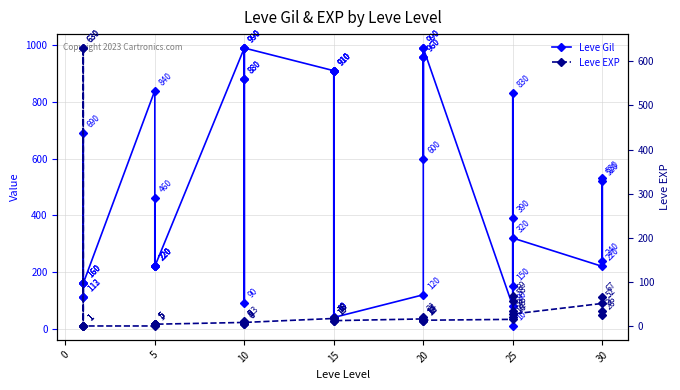

Reading left to right, what are all the values shown in this chart?

Leve Gil: 113	160	160	112	690	160	840	220	220	220	460	220	990	880	90	880	990	990	910	910	40	910	910	40	120	960	990	600	960	990	80	150	830	390	10	320	220	520	530	240
Leve EXP: 630	1	1	630	1	1	1	5	5	5	5	5	9	6	13	6	9	9	18	18	13	18	18	13	17	12	14	21	12	14	16	69	21	36	58	28	52	67	26	36